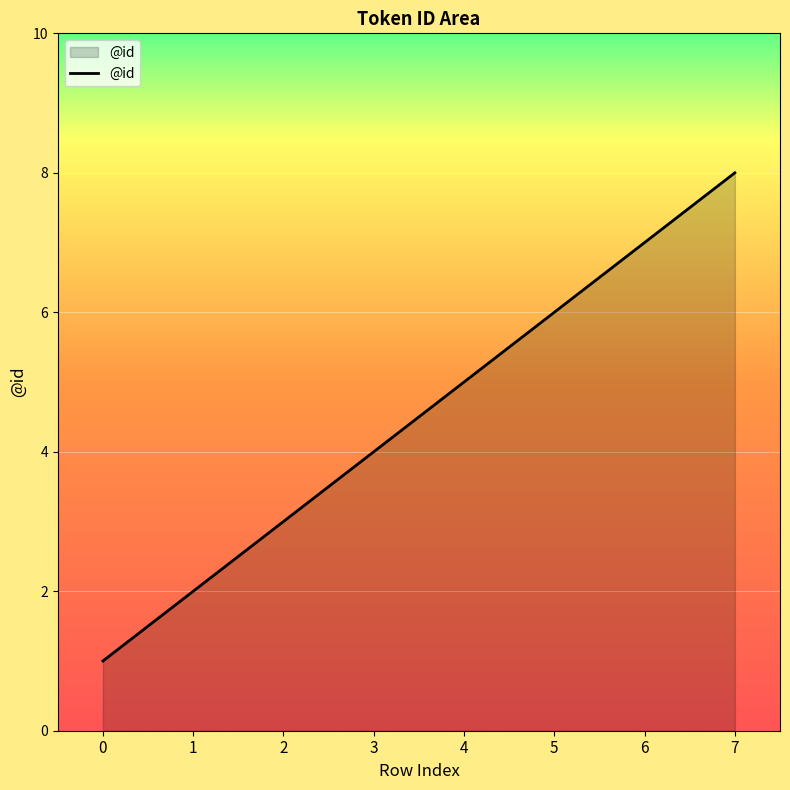

List the labels in order of value, largest first.

7, 6, 5, 4, 3, 2, 1, 0